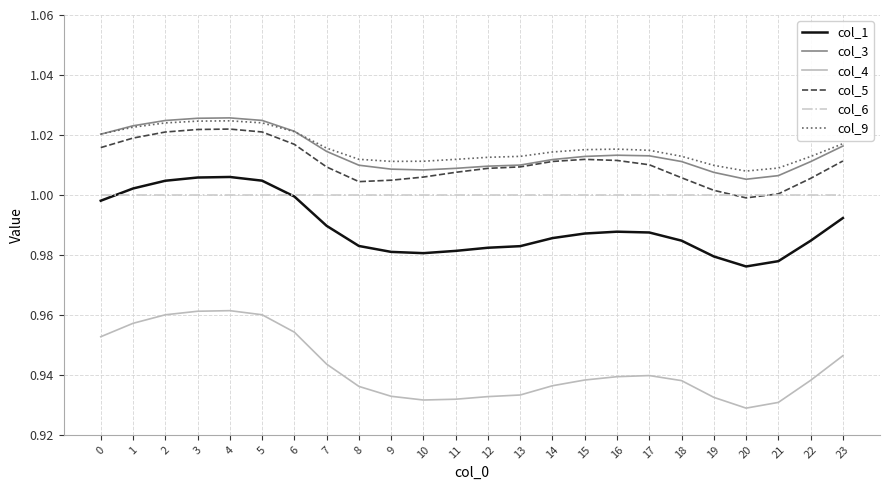

True or false: col_6 and col_3 cross at least once.

False